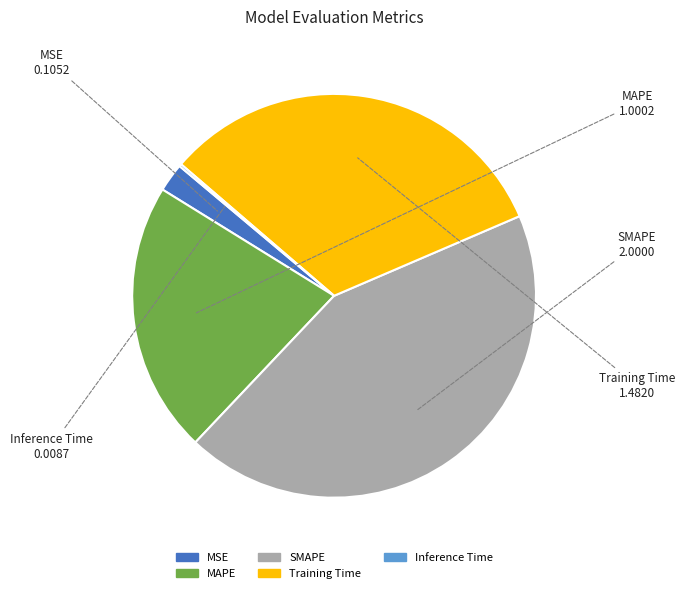

Is there any slice that represents more than half of the pie?

No